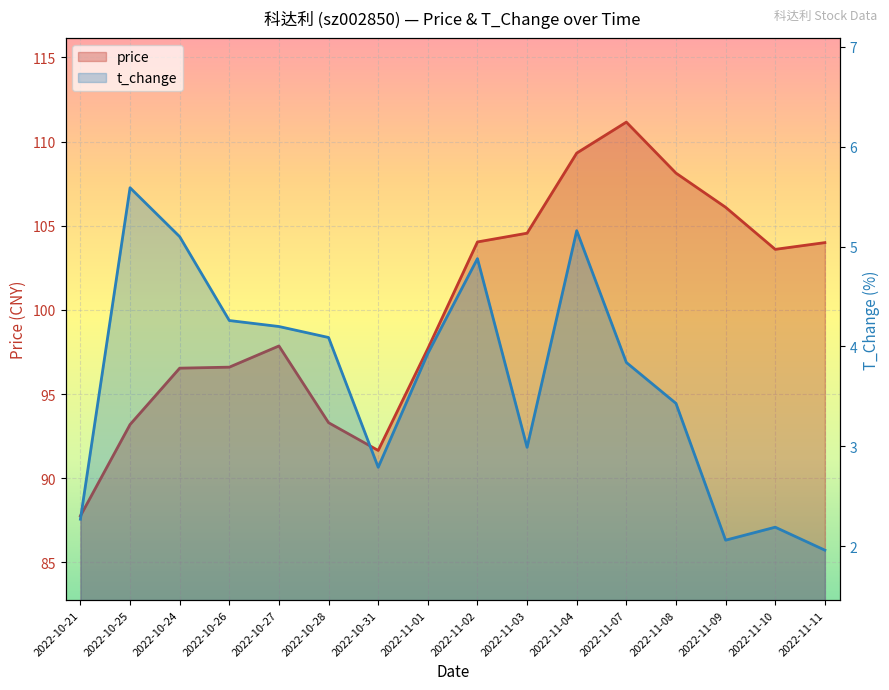

How many categories are shown in the chart?

16